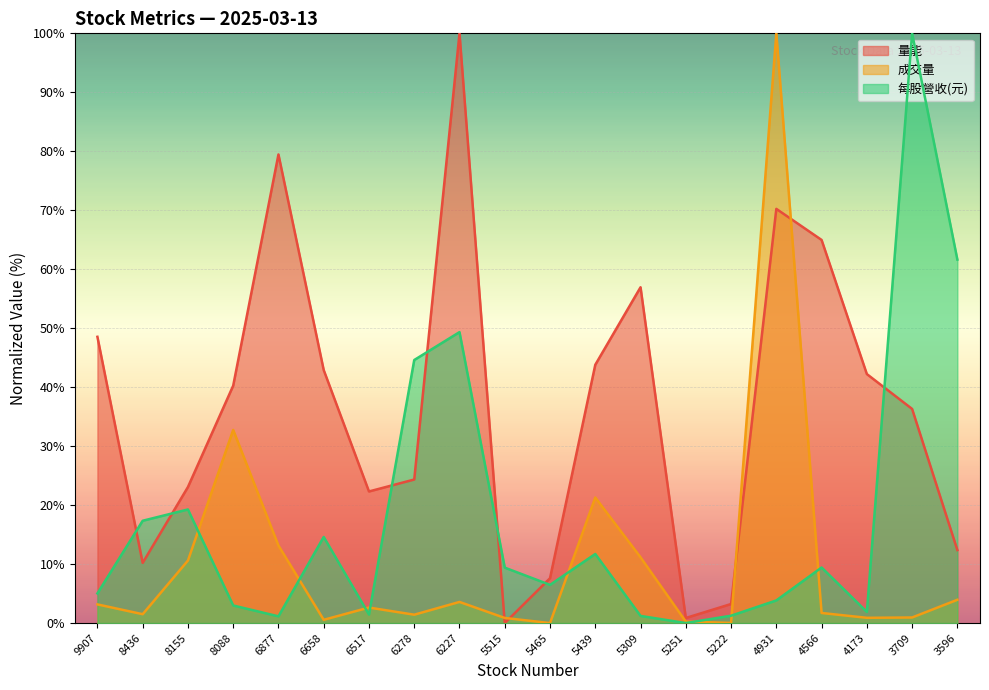

What is the difference between the 成交量 values at 6877 and 4931?

86.9